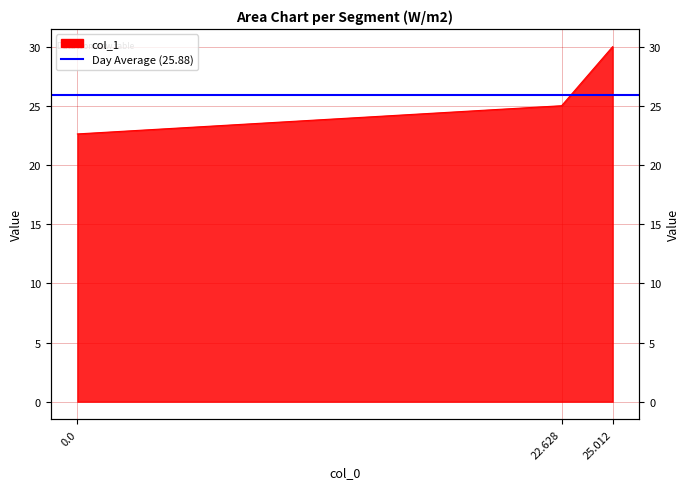

Reading left to right, list all the values displayed in this chart.

0.0=22.6	22.628=25.0	25.012=30.0